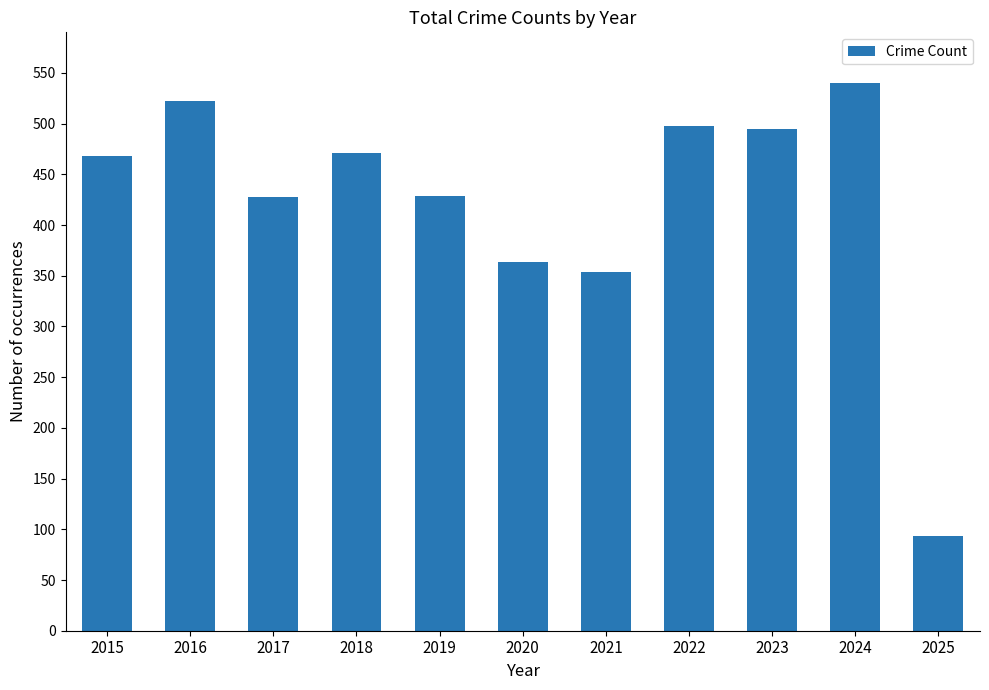

Approximately how many times larger is the value at 2022 compared to 2019?

1.2